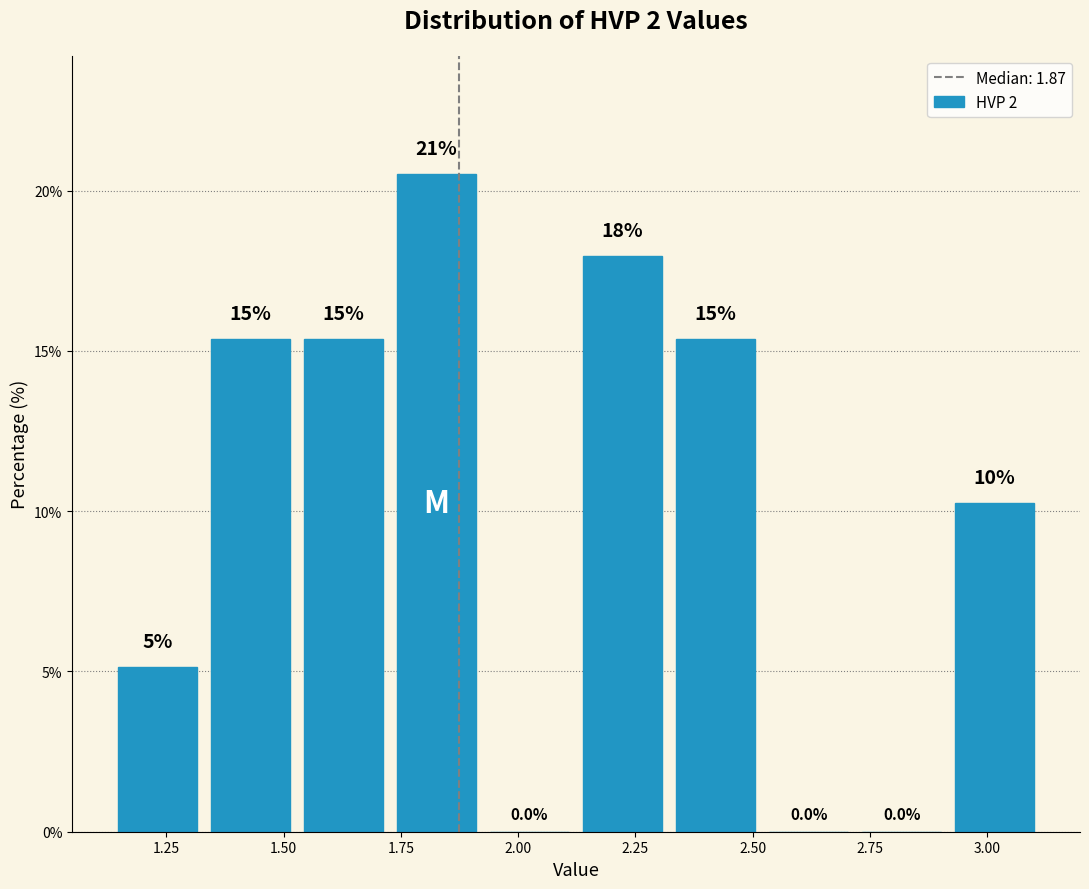

Around what value on the x-axis is the tallest bar? Give the approximate position of its centre, as read against the axis.

1.85